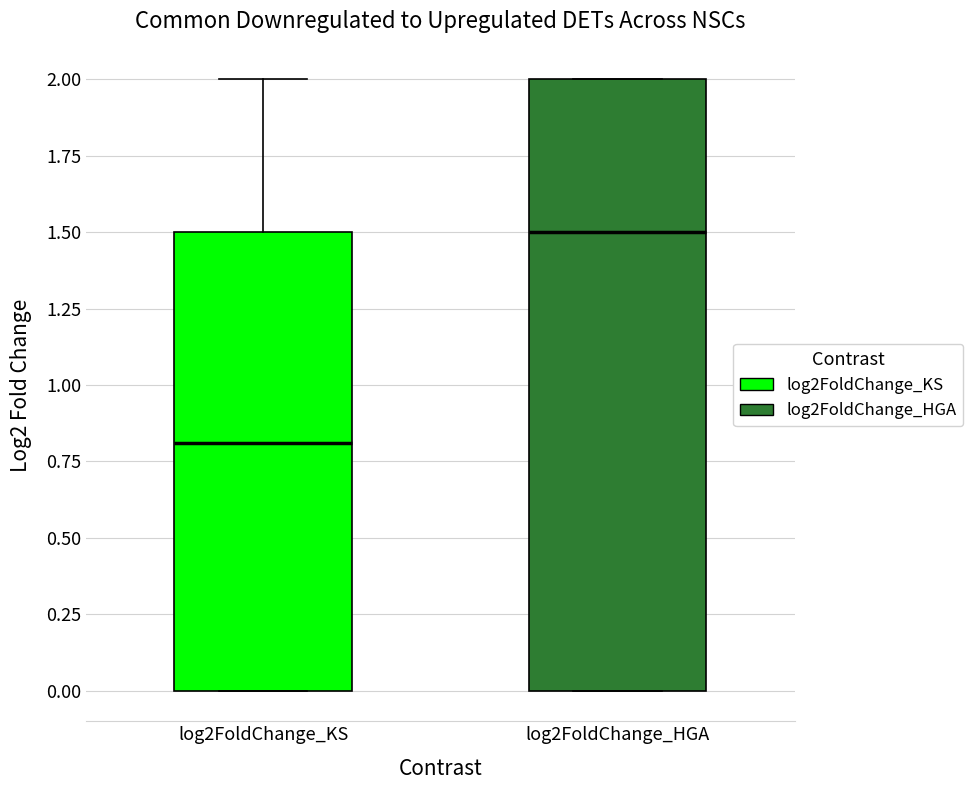

Reading left to right, read every box against the y-axis: the position of its median line, the range the box covers, and the ends of its whiskers. The values are not printed on the chart, so give them approximately, as read against the axis.

log2FoldChange_KS: median 0.8, box 0.0 to 1.5, whiskers 0.0 to 2.0
log2FoldChange_HGA: median 1.5, box 0.0 to 2.0, whiskers 0.0 to 2.0